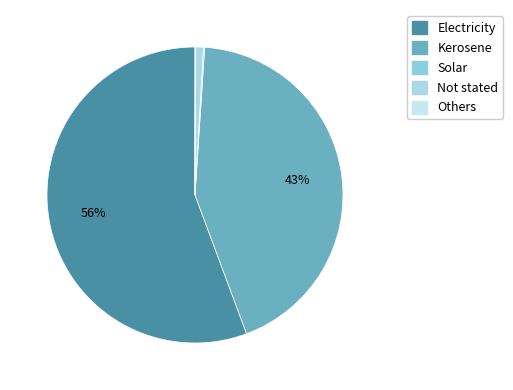

Between Others and Not stated, which is larger?

Not stated